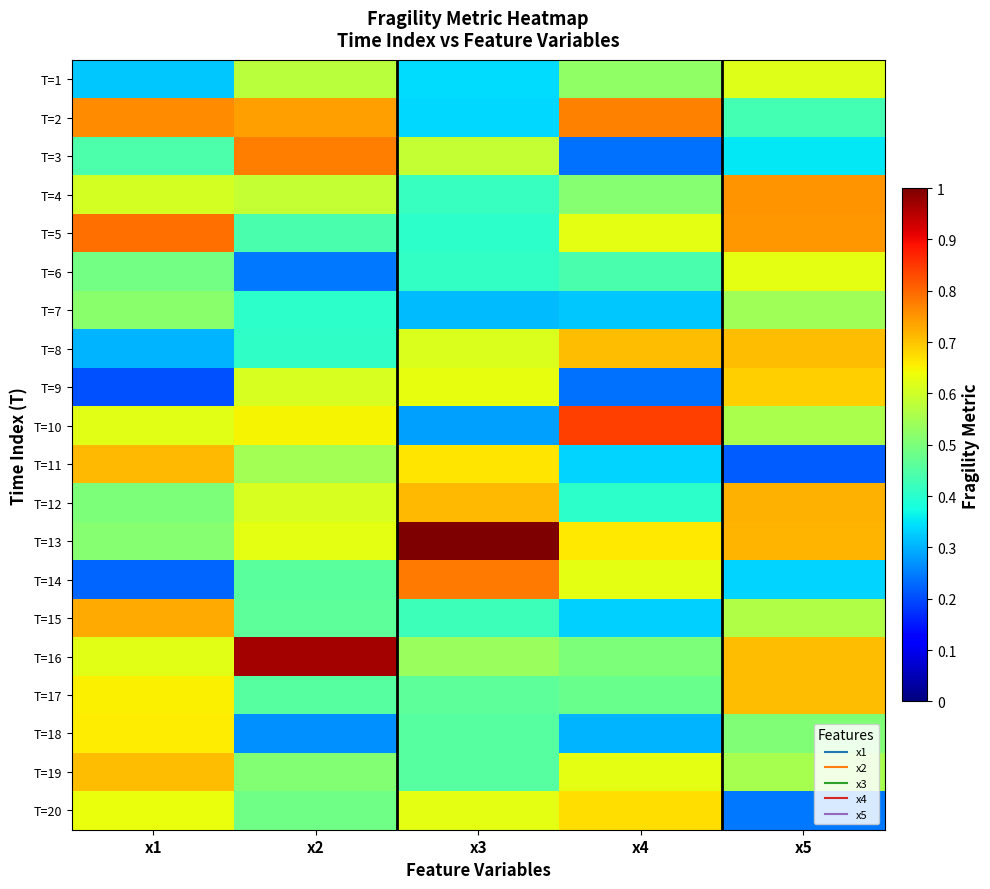

At x1, list the series in order from largest to smallest.

T=5, T=2, T=15, T=11, T=19, T=18, T=17, T=20, T=10, T=16, T=4, T=7, T=13, T=12, T=6, T=3, T=1, T=8, T=14, T=9